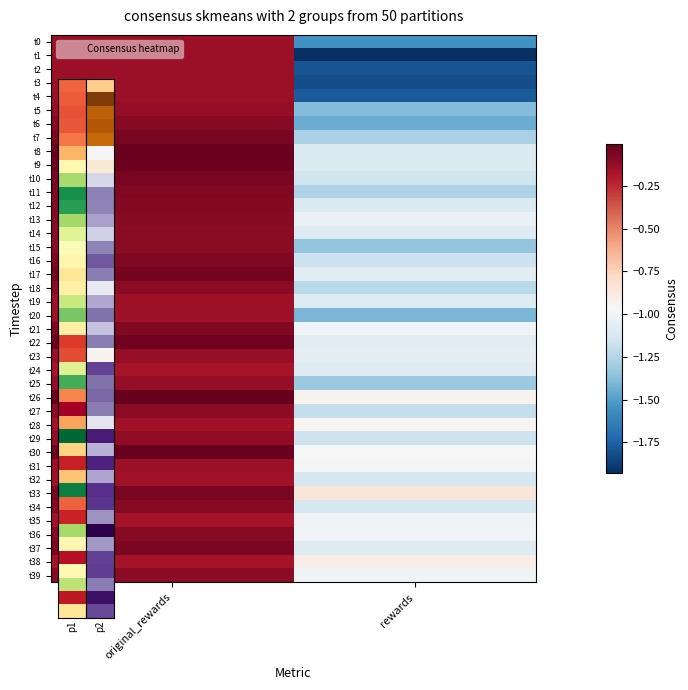

How many distinct data groups are displayed?

40